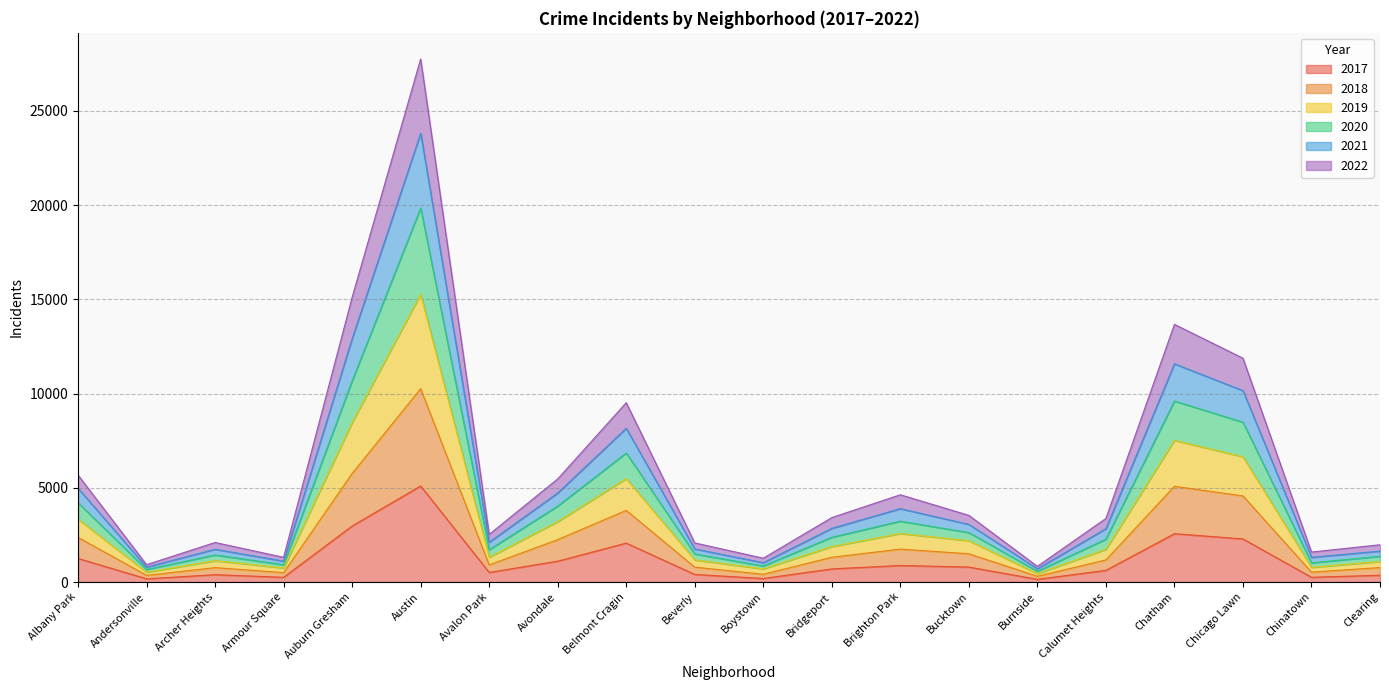

What are all the series names shown in the legend?

2017, 2018, 2019, 2020, 2021, 2022